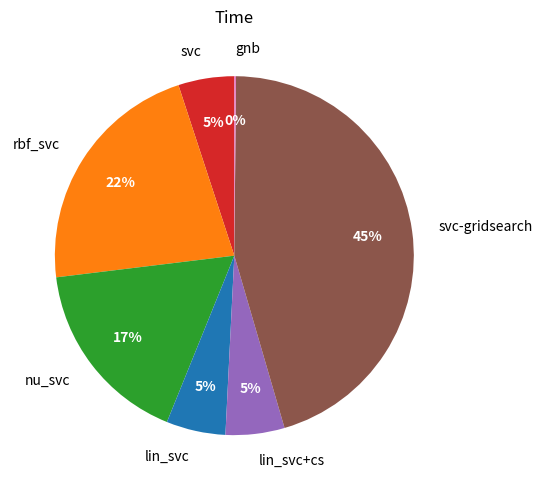

To the nearest percent, what portion does lin_svc represent?

5%